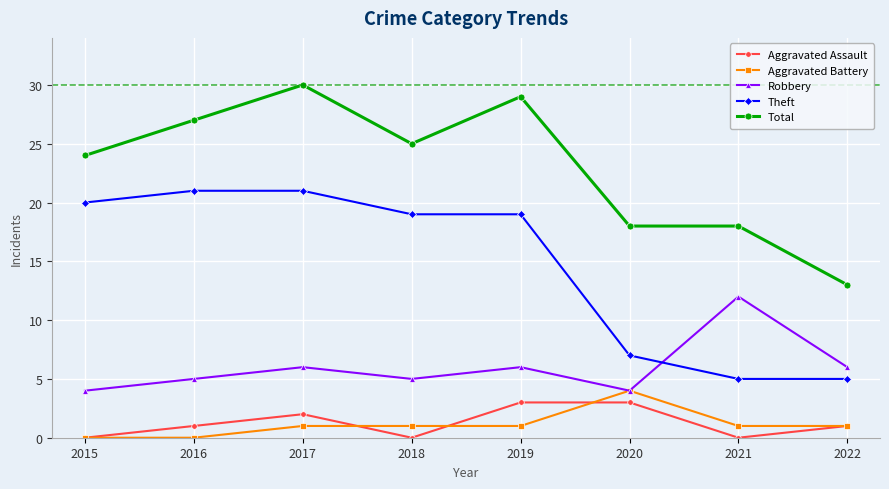

What are all the series names shown in the legend?

Aggravated Assault, Aggravated Battery, Robbery, Theft, Total